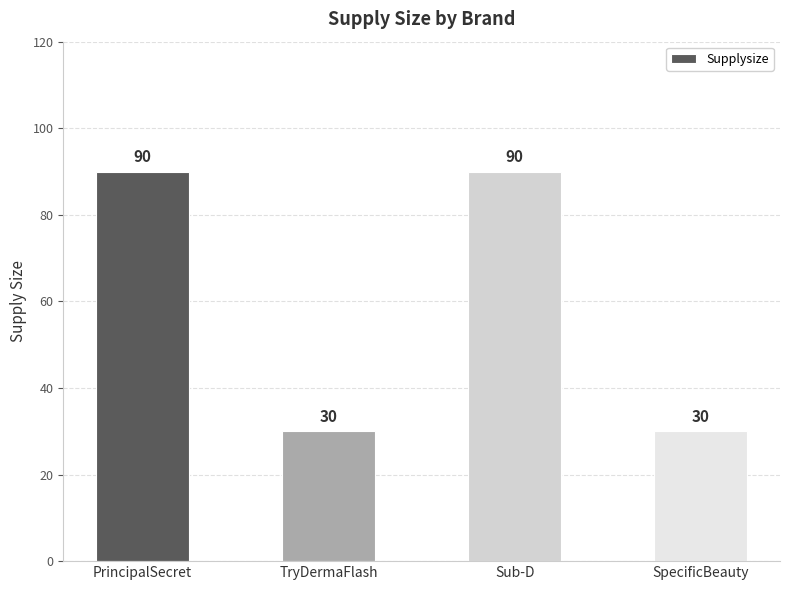

What is the ratio of the value at Sub-D to the value at SpecificBeauty?

3.0